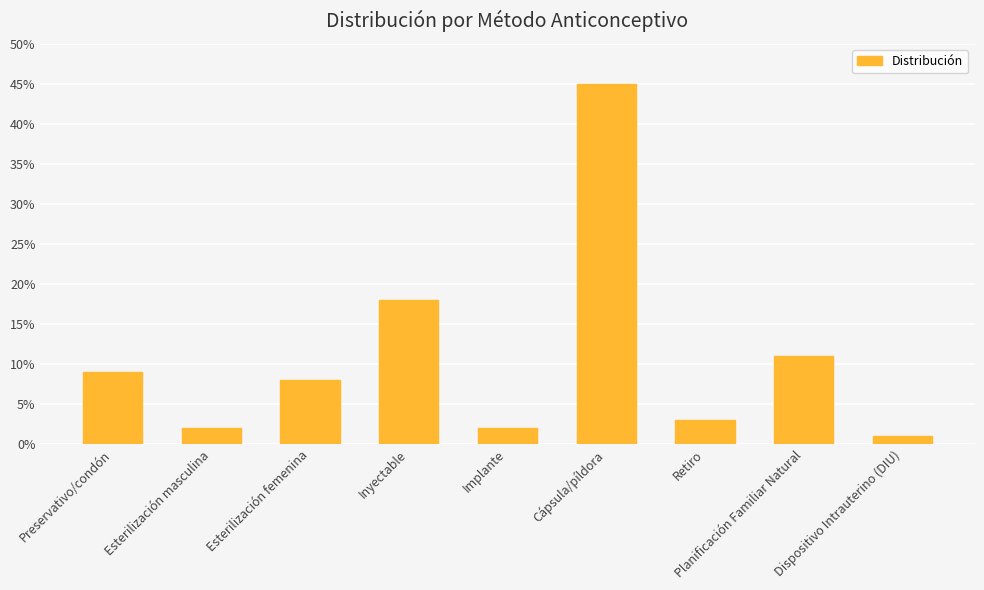

Reading left to right, what are all the values shown in this chart?

0.1	0.0	0.1	0.2	0.0	0.5	0.0	0.1	0.0